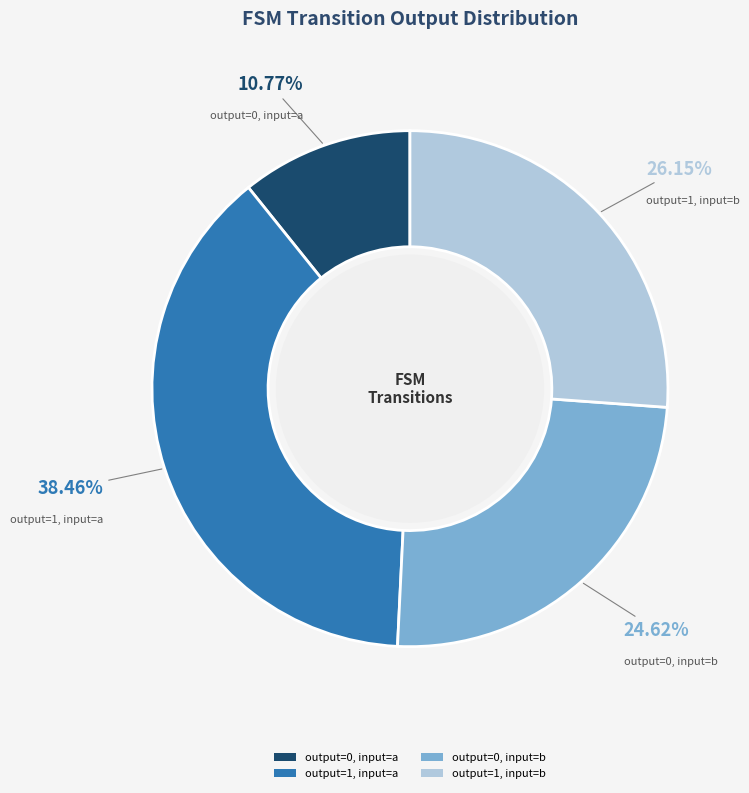

Rank the categories by value from lowest to highest.

output=0, input=a, output=0, input=b, output=1, input=b, output=1, input=a